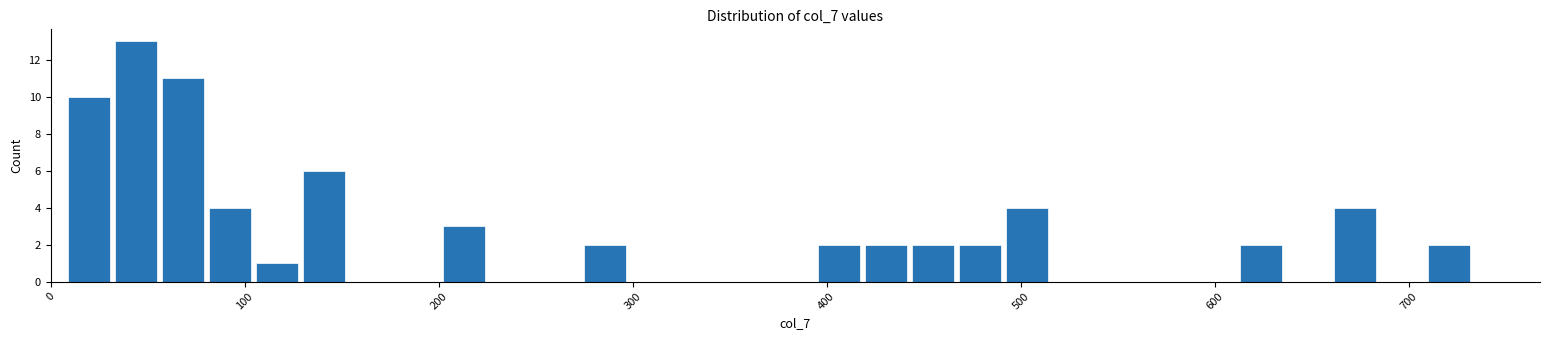

Around what value on the x-axis is the tallest bar? Give the approximate position of its centre, as read against the axis.

40